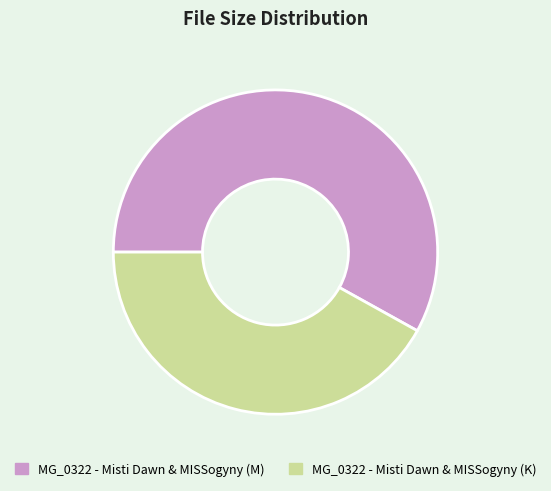

Which has a higher value, MG_0322 - Misti Dawn & MISSogyny (K) or MG_0322 - Misti Dawn & MISSogyny (M)?

MG_0322 - Misti Dawn & MISSogyny (M)